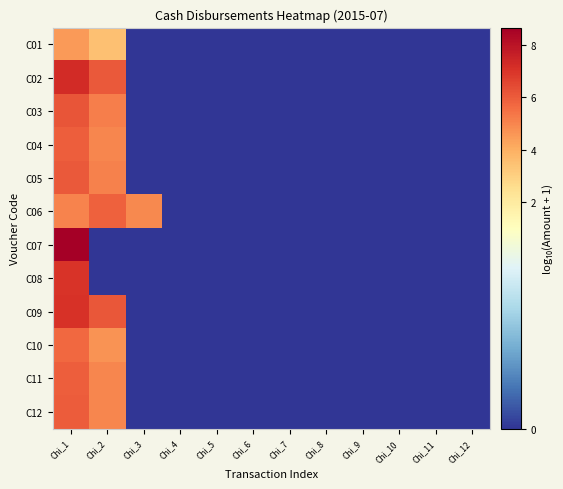

At which category does the chart reach its minimum across all series?

Chi_3